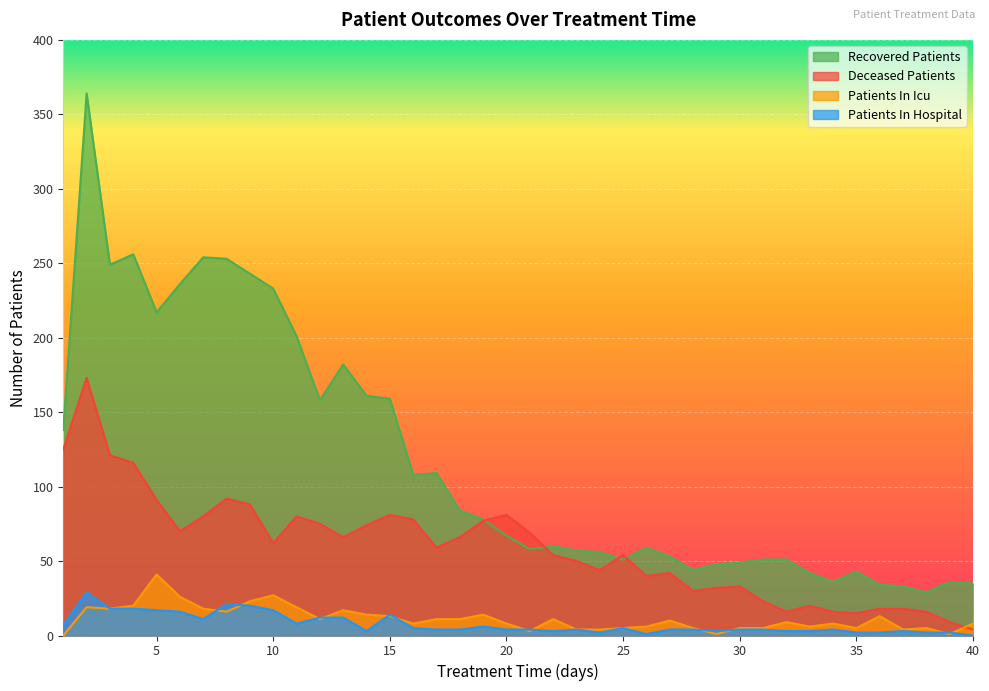

At which label does patients_in_hospital reach its minimum?

40